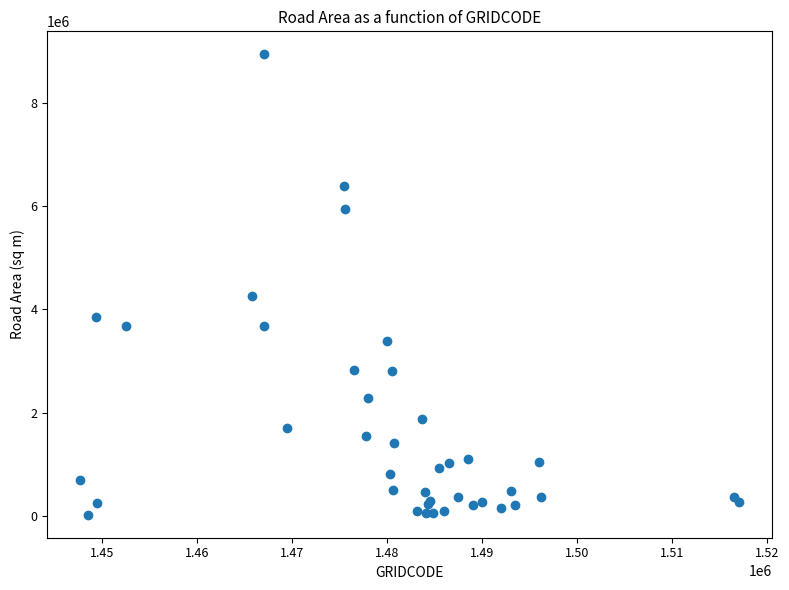

What Y value in the scatter plot is closest to 4482501?

4260061.5